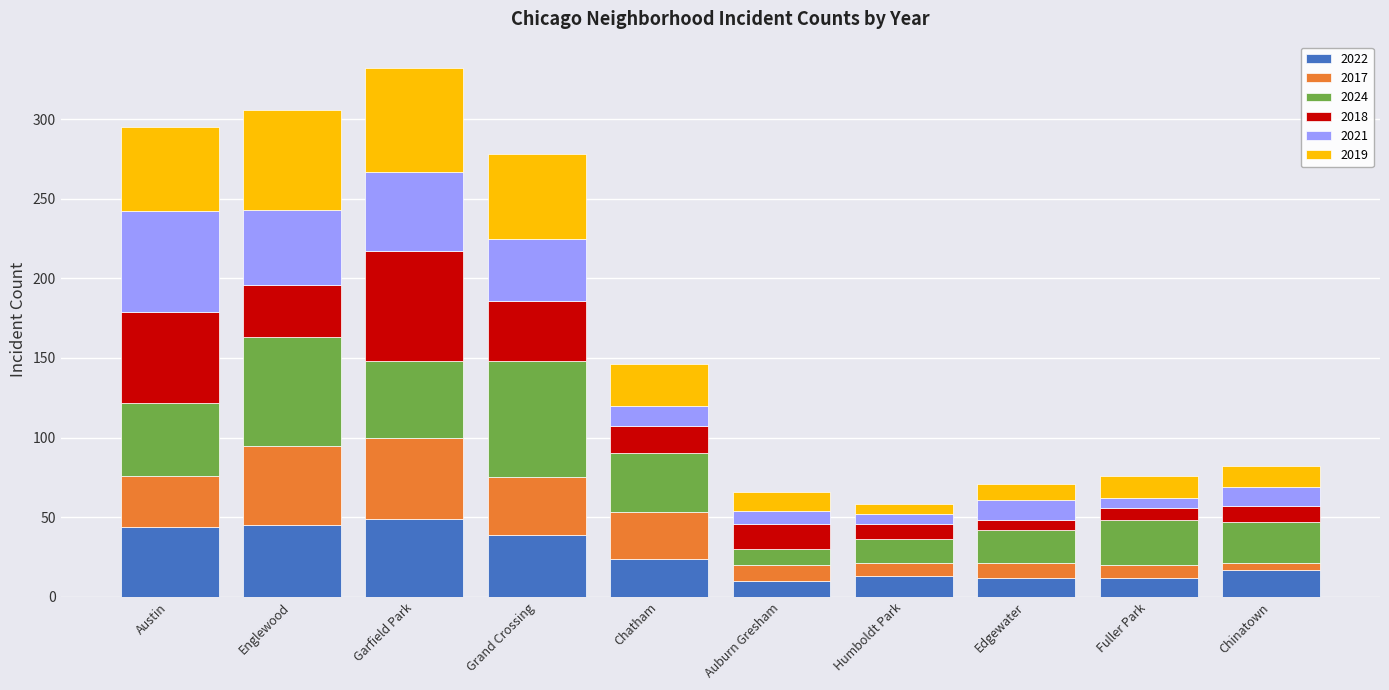

What is the lowest value of the 2022 series?

10